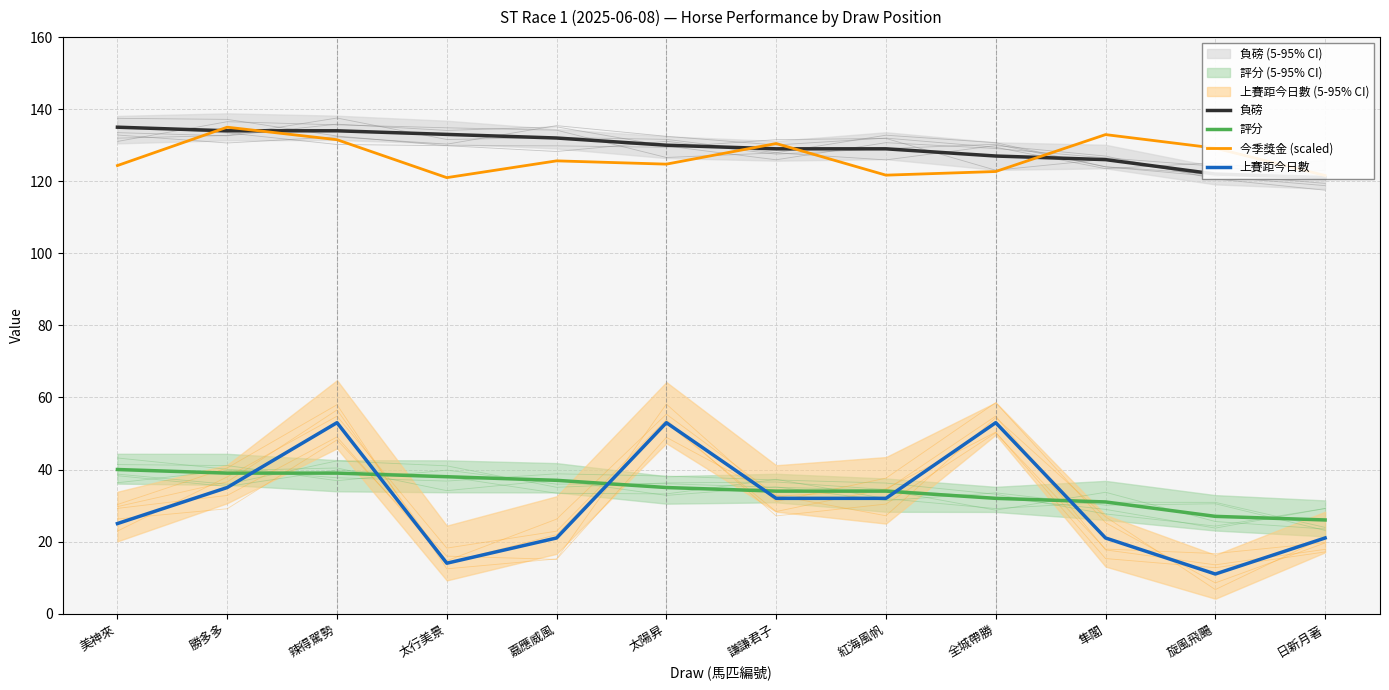

At which category does the chart reach its minimum across all series?

旋風飛颺